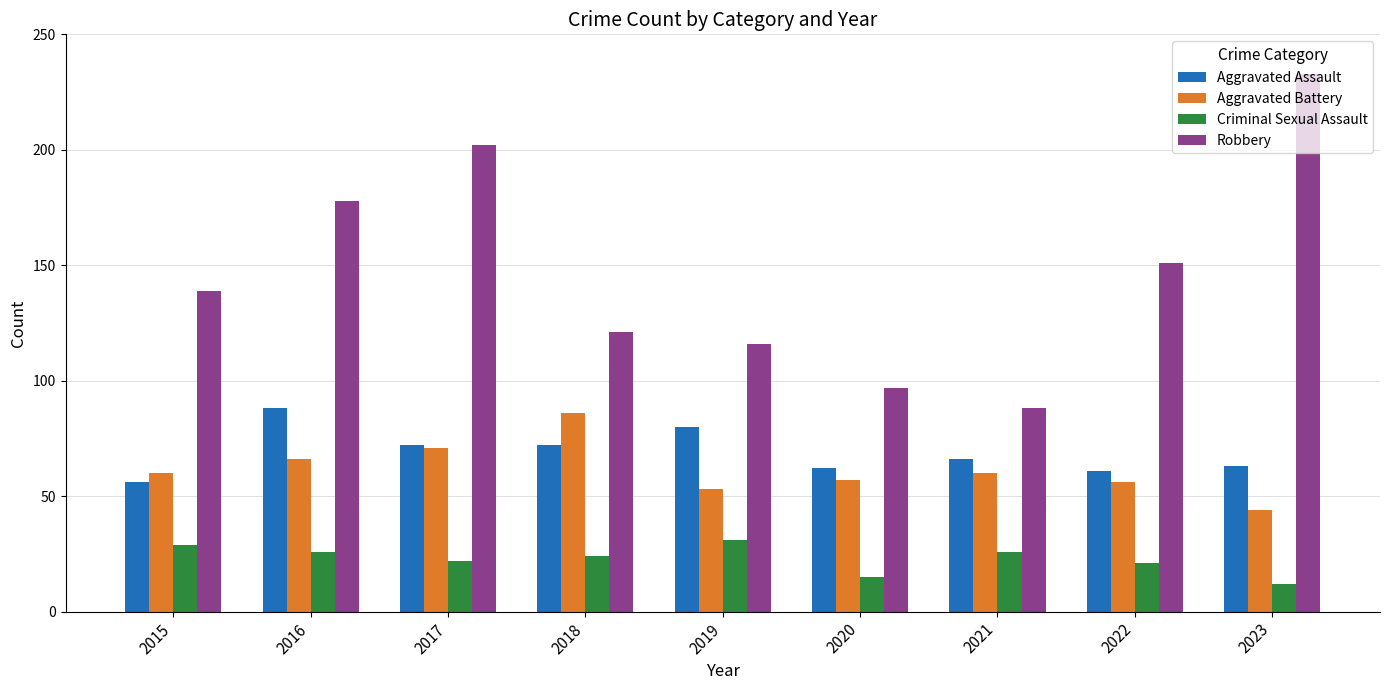

True or false: Aggravated Battery has a value of 28 at 2019.

False